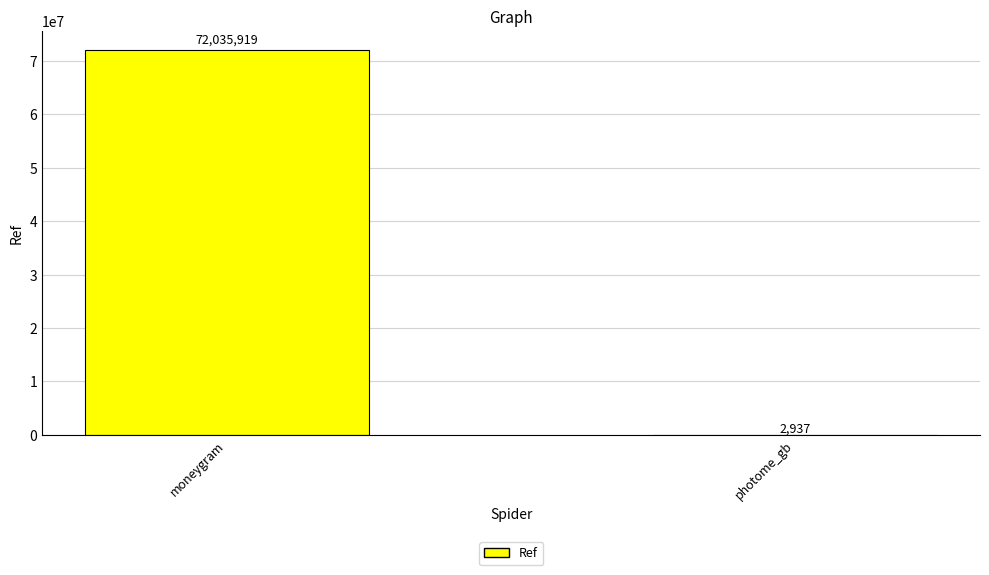

Which has a higher value, photome_gb or moneygram?

moneygram